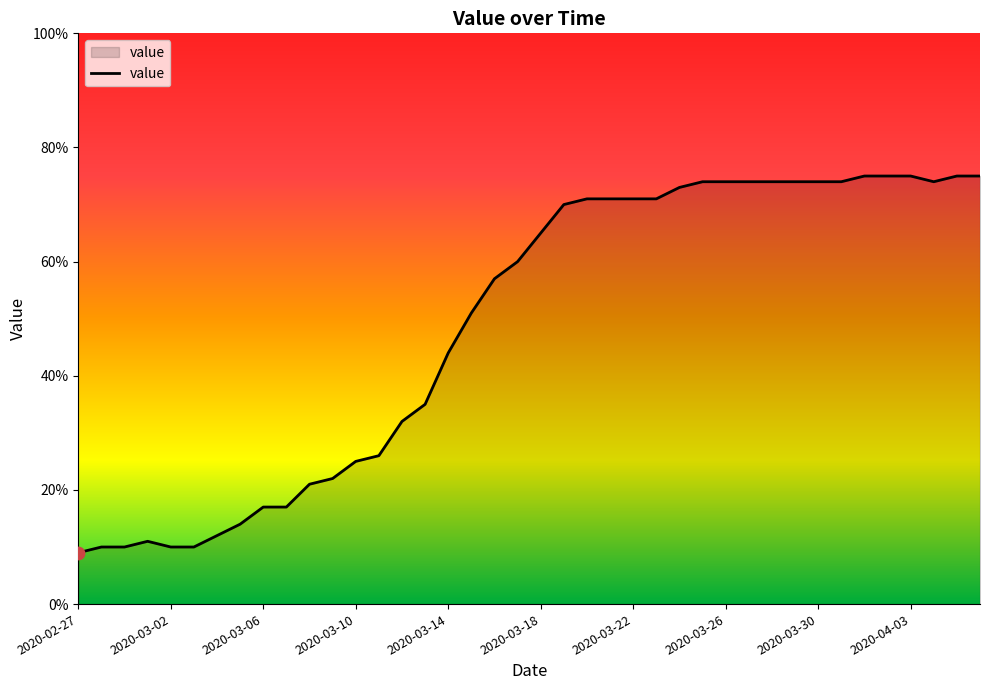

What is the difference between the maximum and minimum values?

66